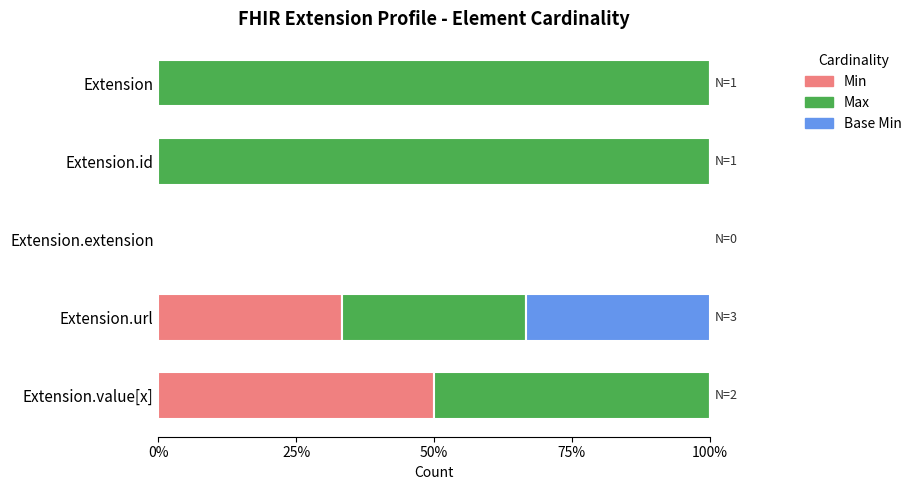

At which label is Min closest to 25?

Extension.url